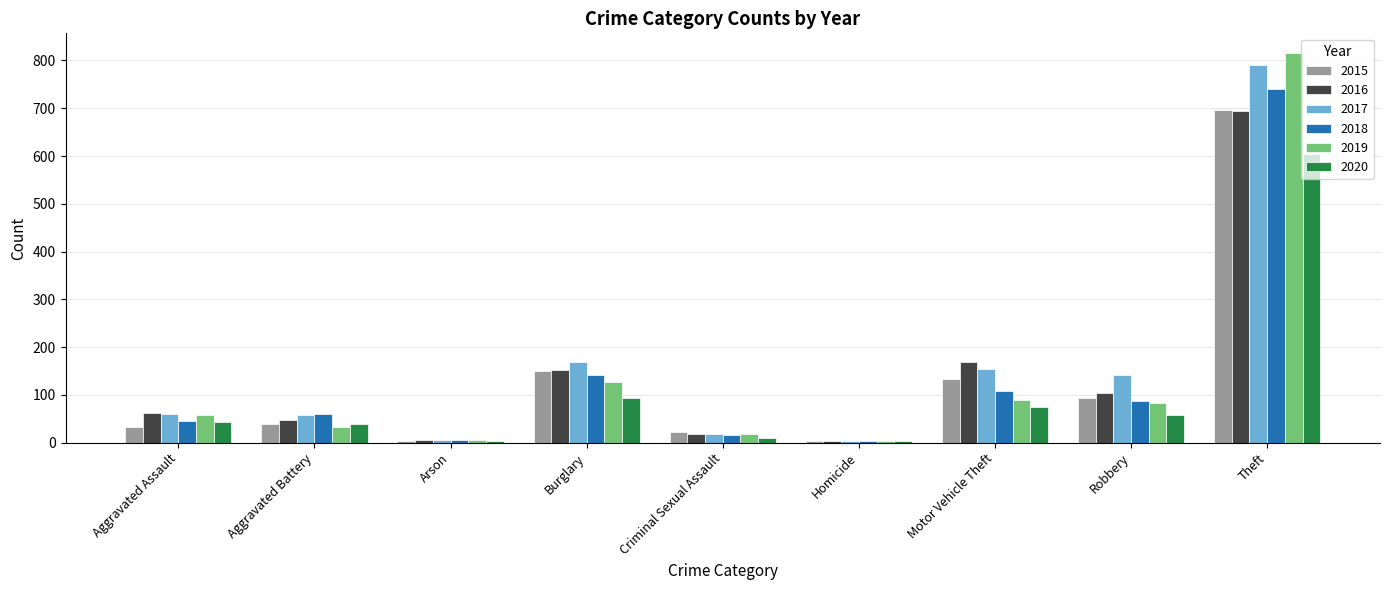

Is it true that 2017 equals 791 at Theft?

True